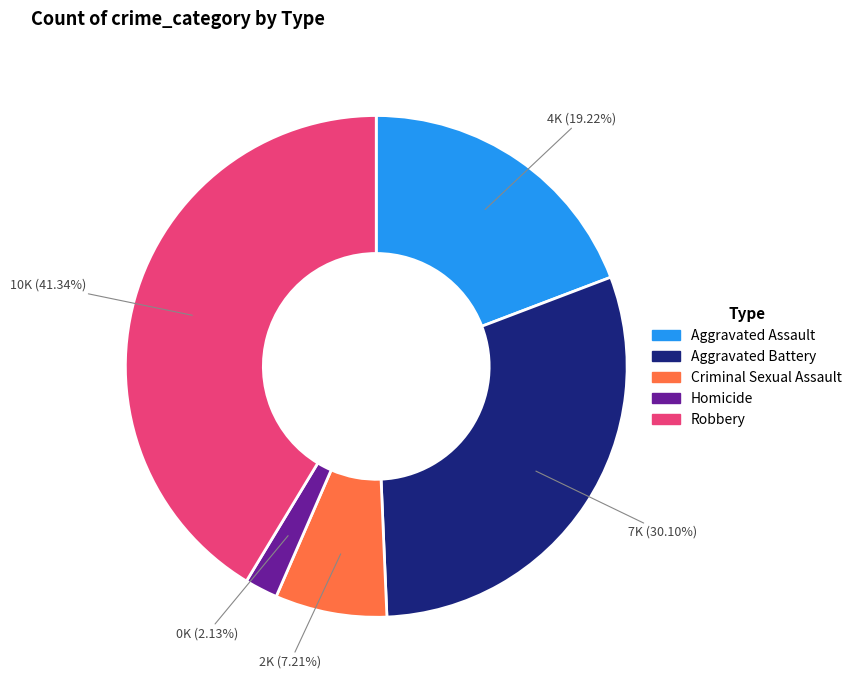

Is it true that Homicide is 10% of the pie?

False